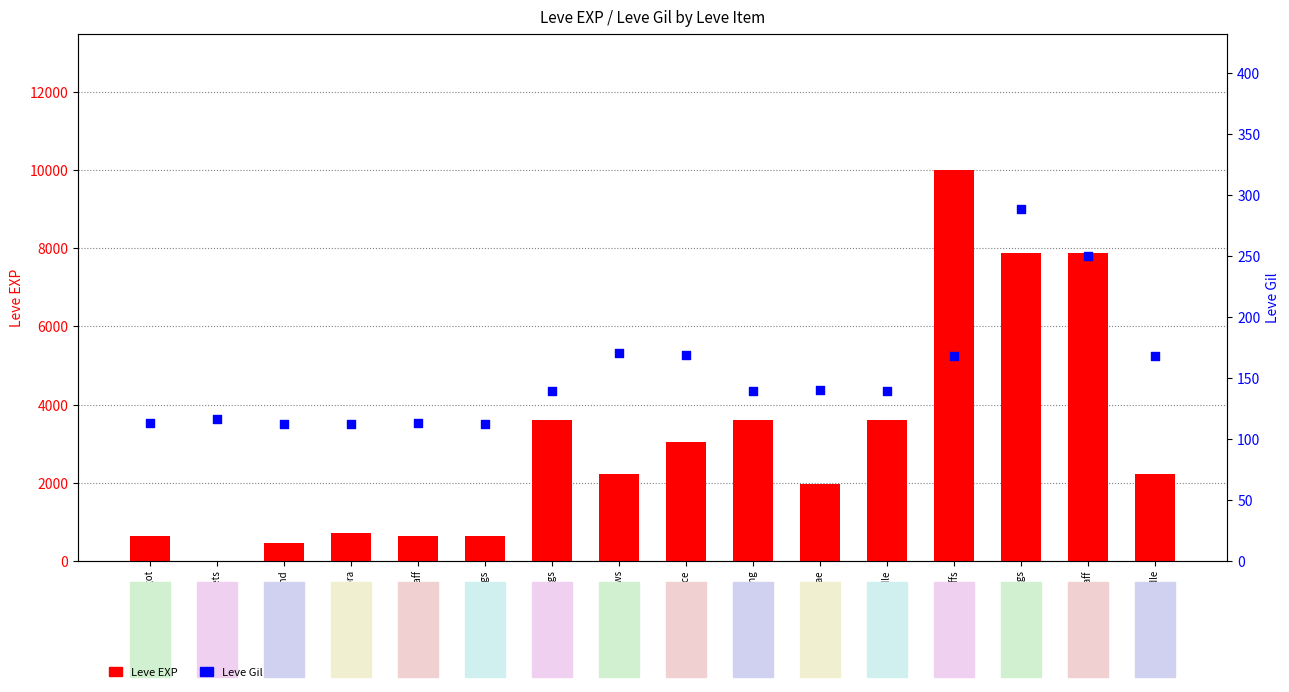

At how many categories does at least one series exceed 7302?

3